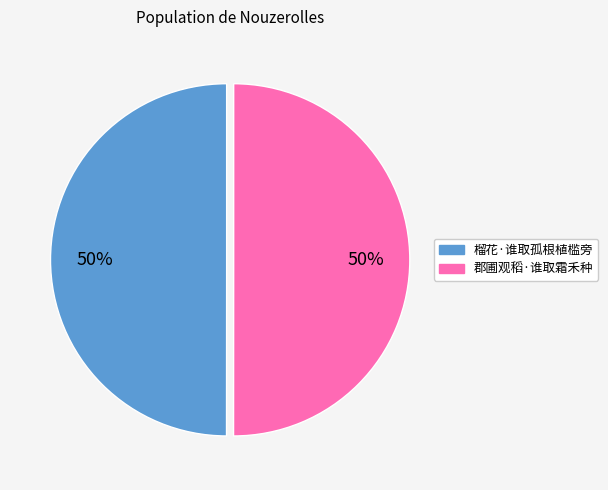

True or false: 郡圃观稻·谁取霜禾种 accounts for 50% of the total.

True